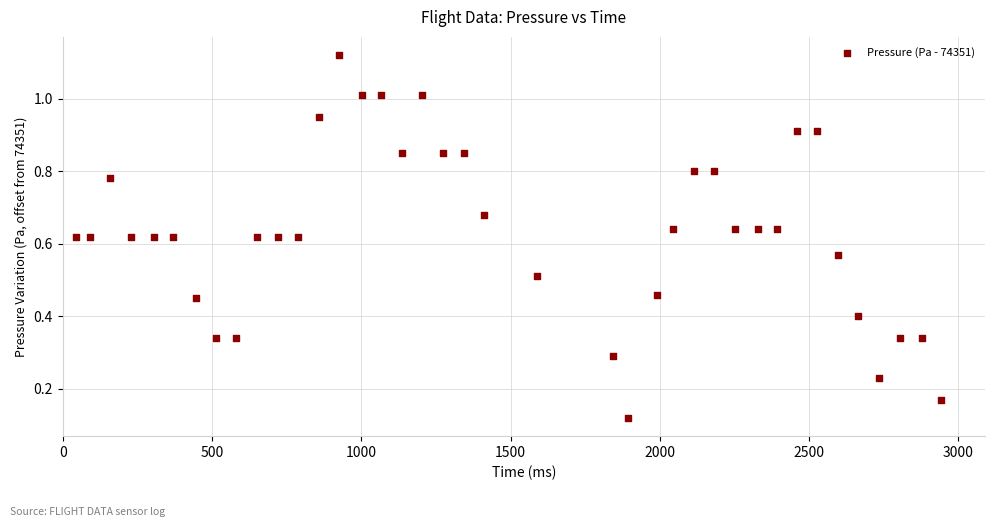

What is the range of X values (max minus min)?

2896.0